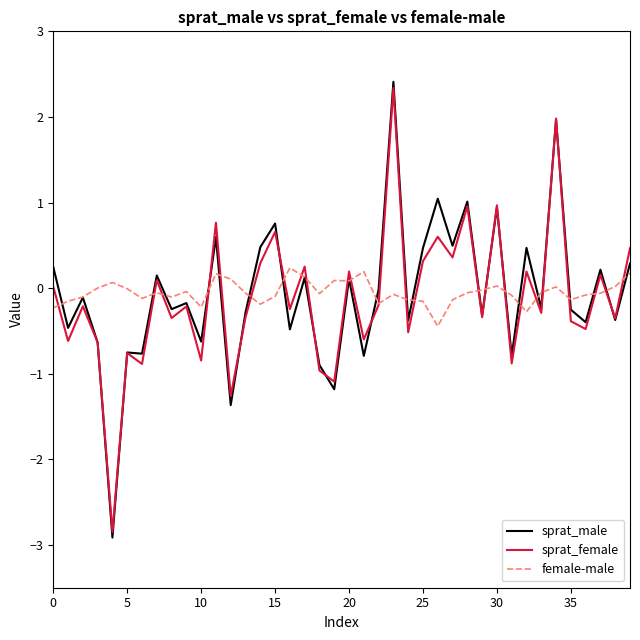

How many distinct data groups are displayed?

3